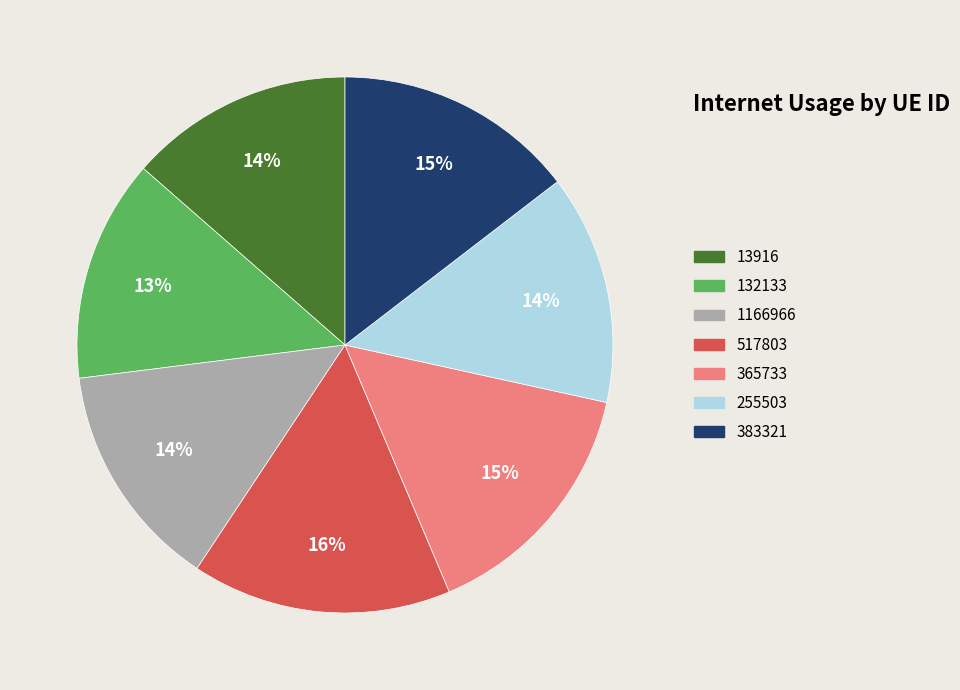

Which has a higher value, 132133 or 365733?

365733